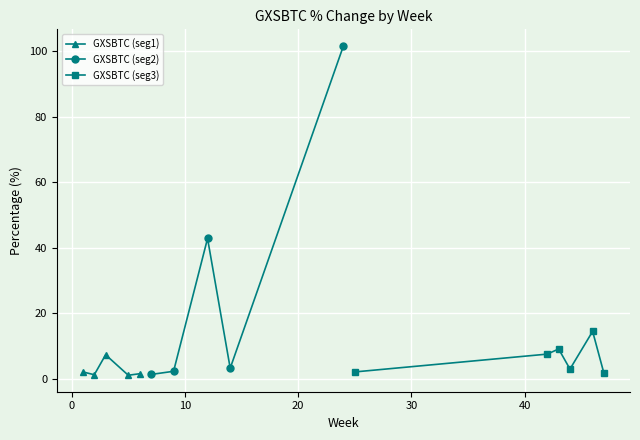

What is the value of the GXSBTC (seg1) point at the 3rd from the left?

7.3